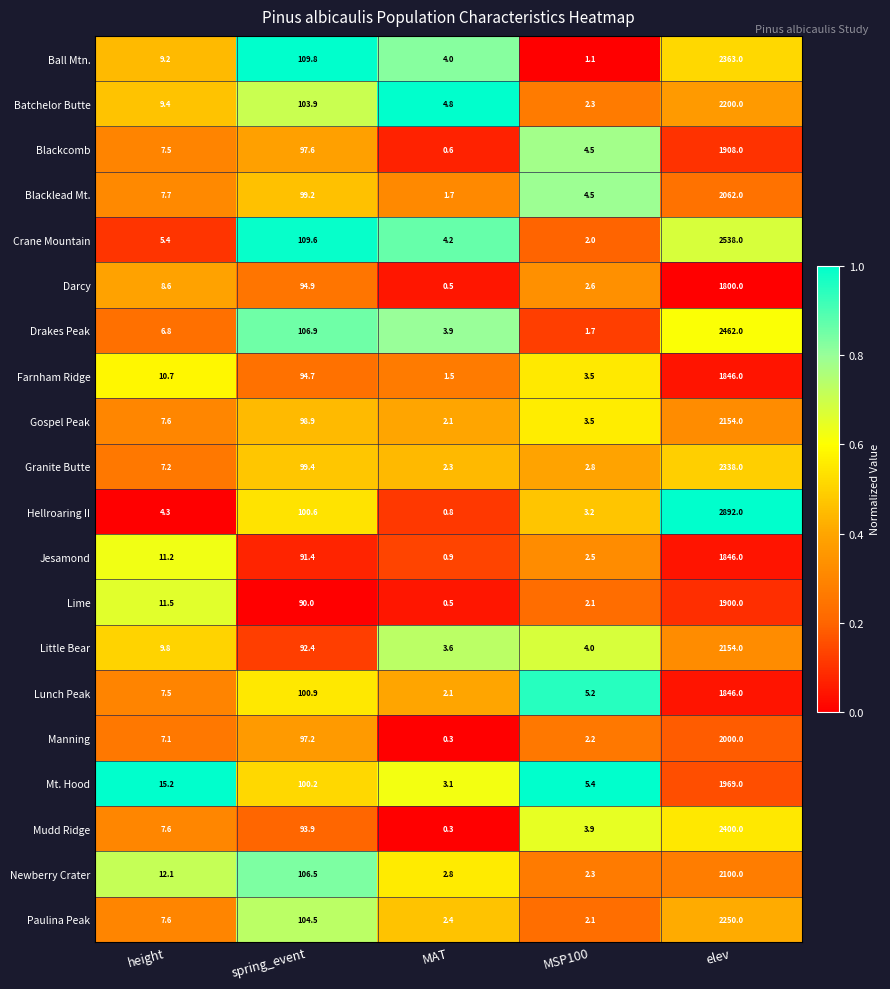

Is it true that Gospel Peak equals 2154.0 at elev?

True